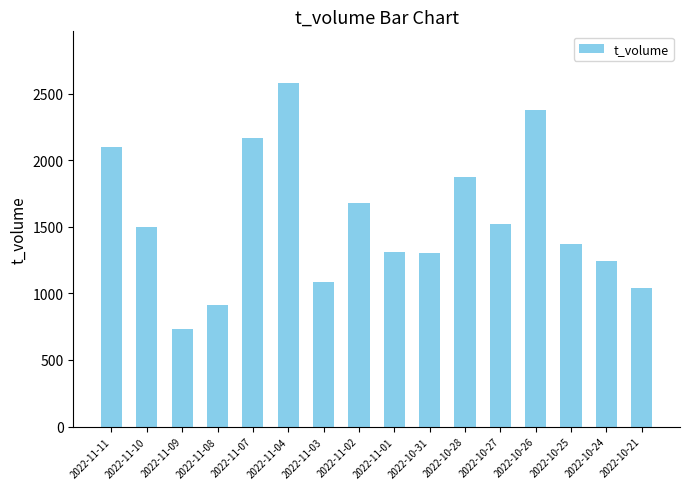

What is the average value?

1550